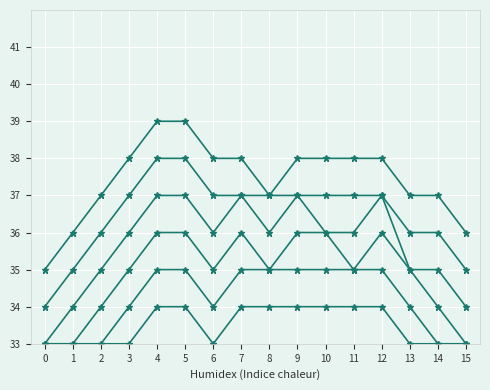

Is this an area chart (filled region under the line)?

No